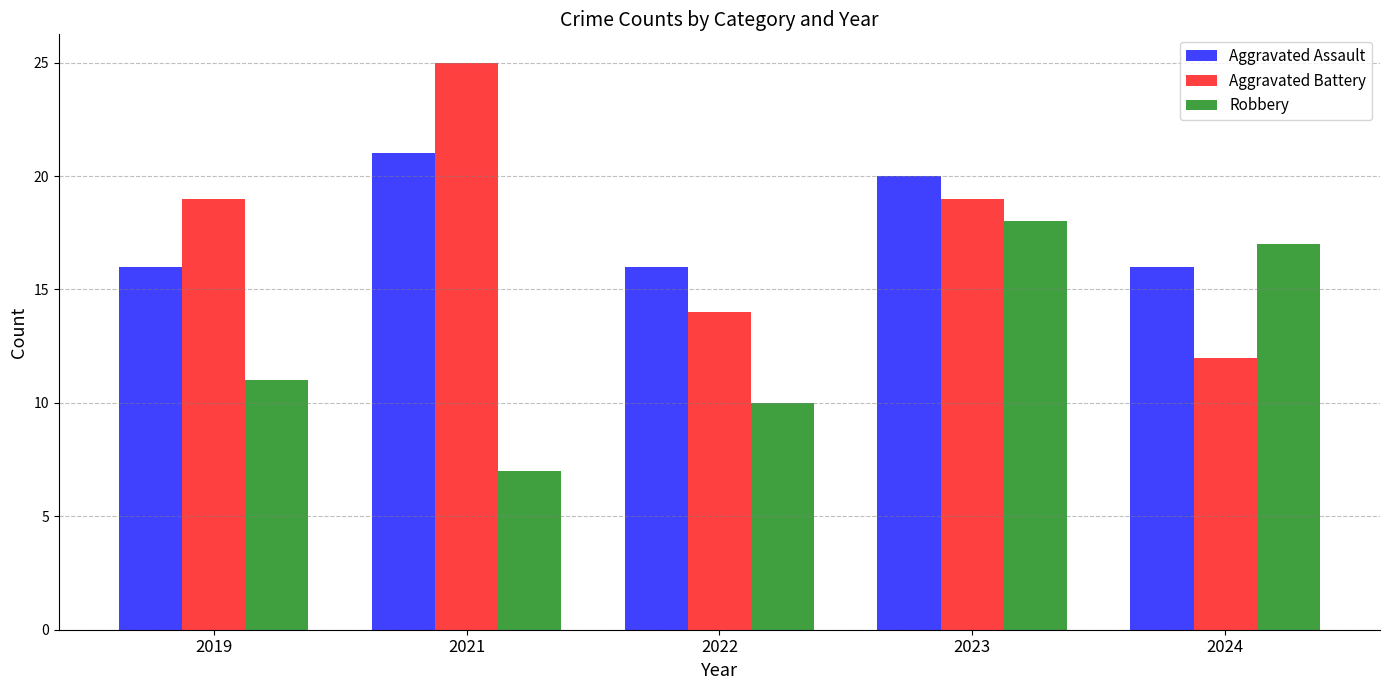

Rank the series at 2024 from highest to lowest value.

Robbery, Aggravated Assault, Aggravated Battery